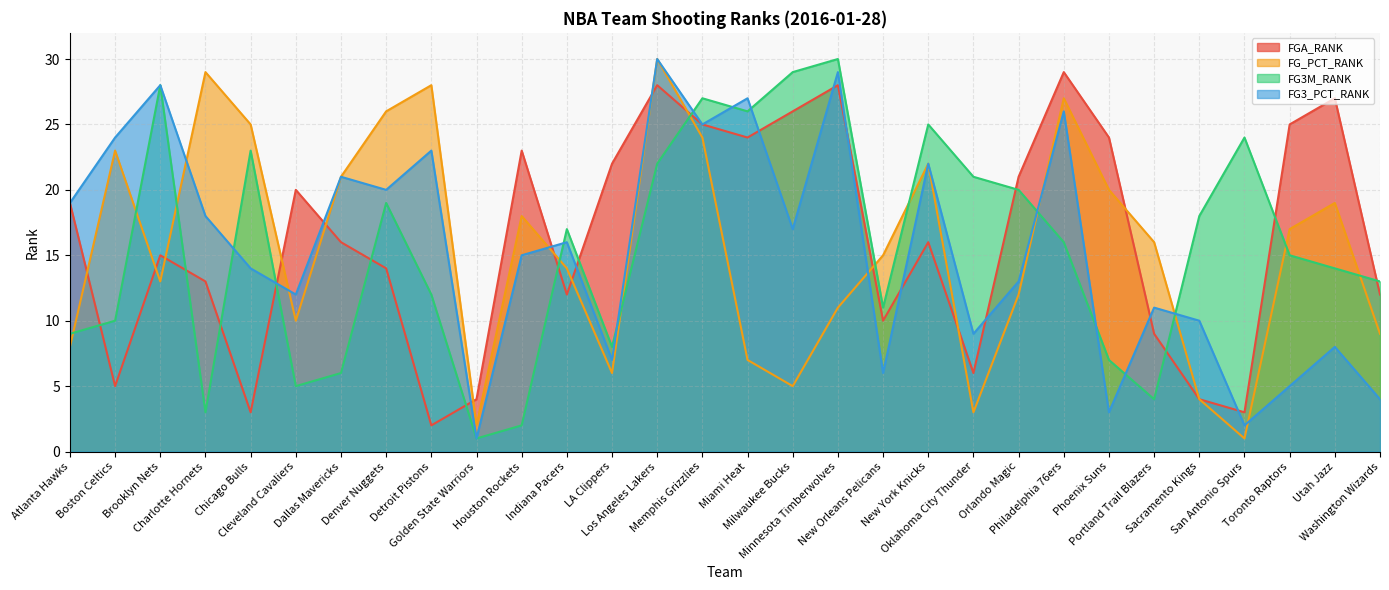

How many data points does each series have?

30